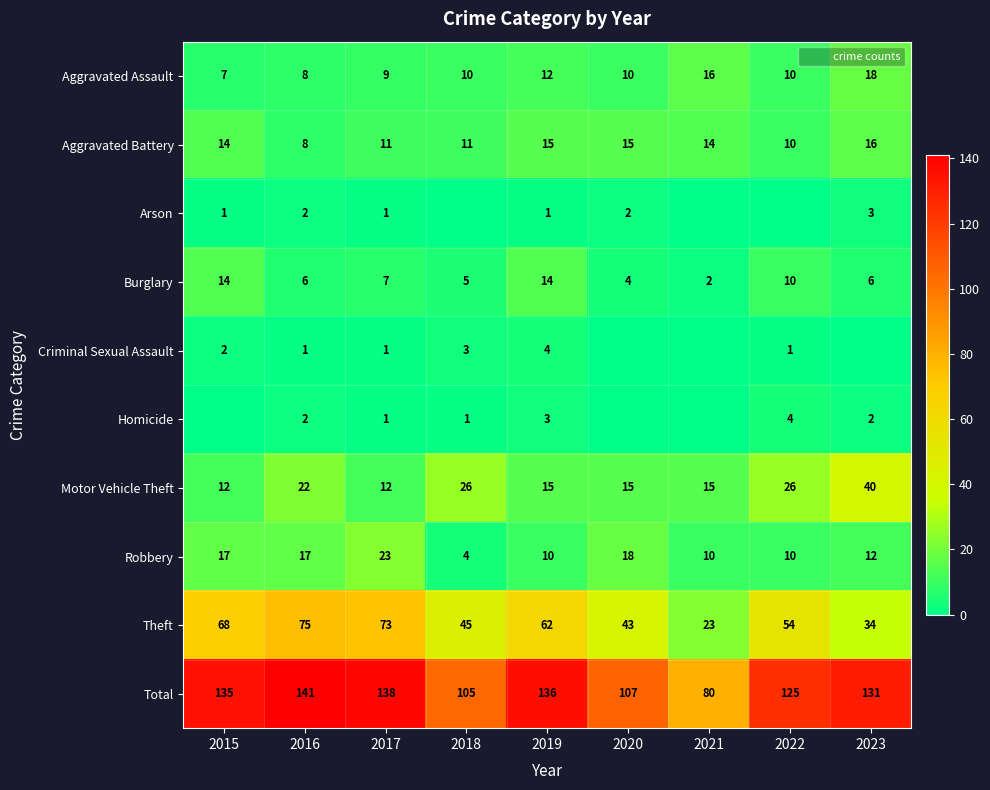

True or false: Homicide has a value of 0 at 2020.

True